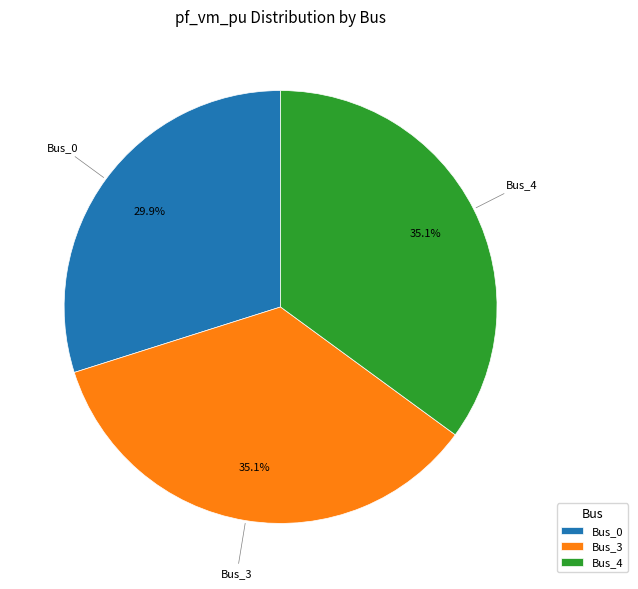

To the nearest percent, what portion does Bus_4 represent?

35%